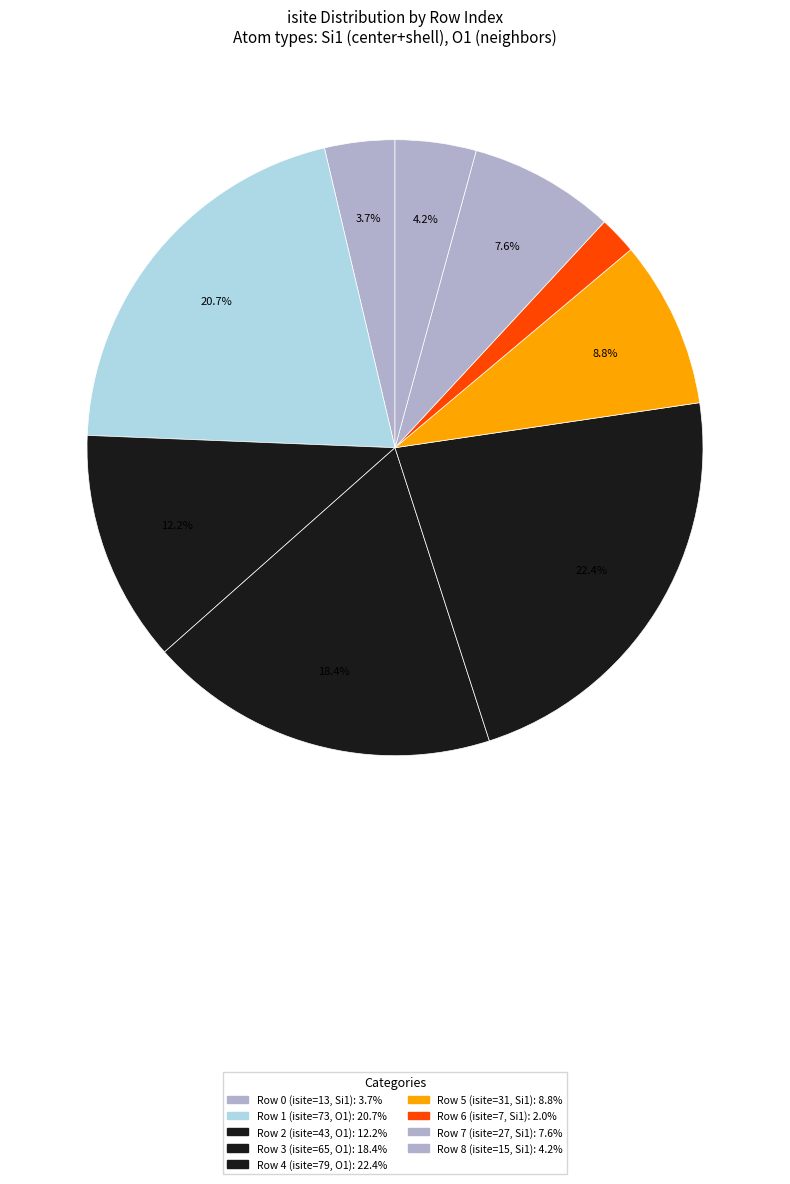

How many segments does this pie chart have?

9